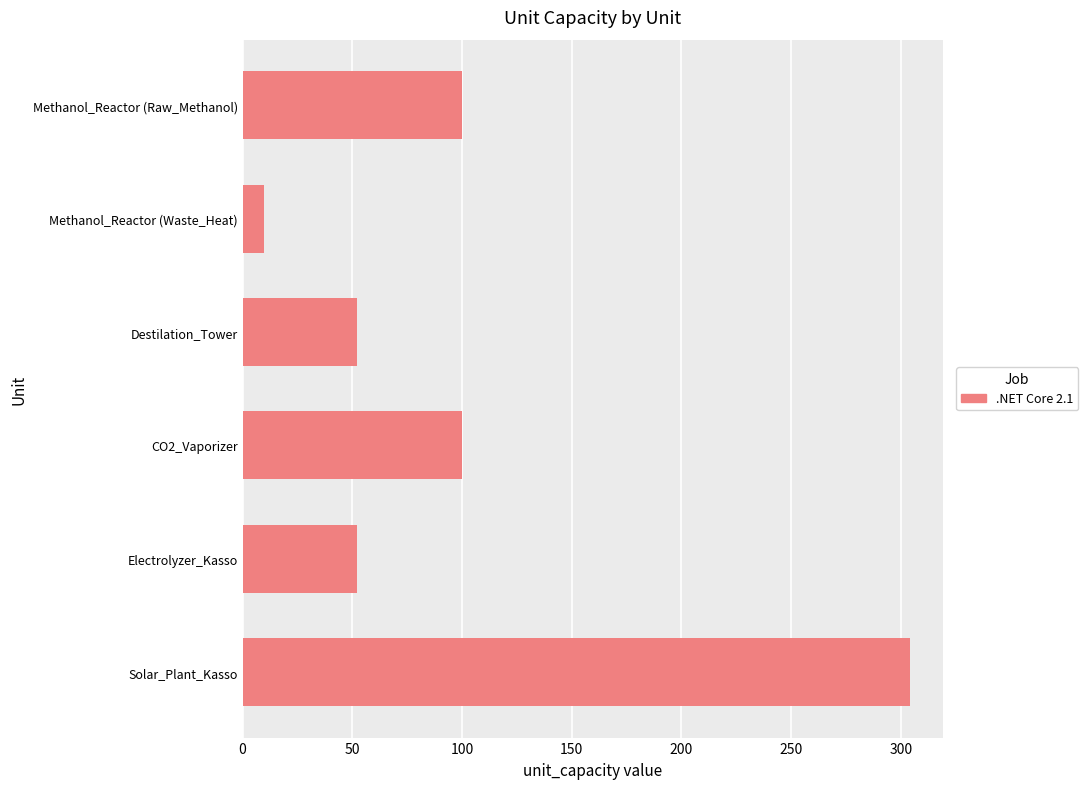

The chart shows a value of 52 at Destilation_Tower. True or false?

True